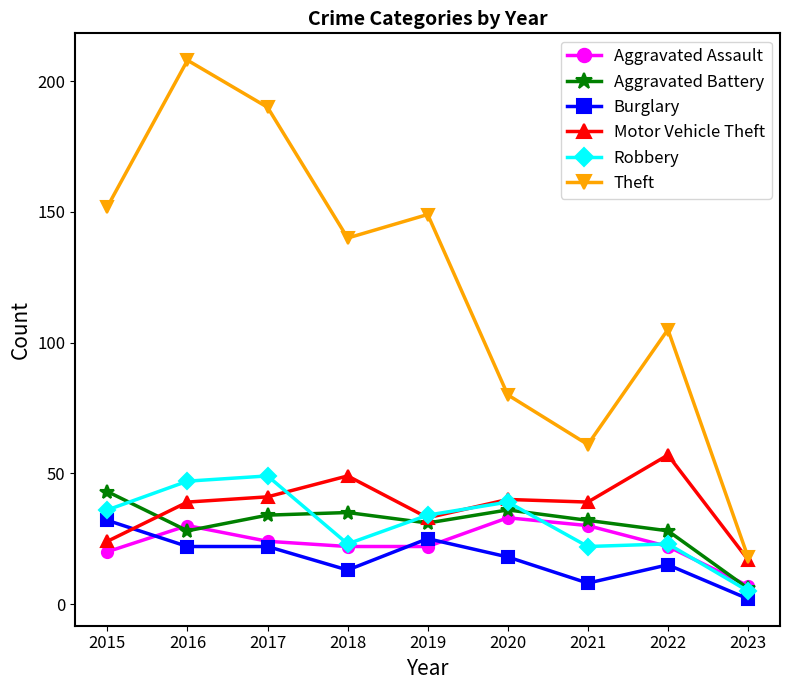

True or false: Burglary has a value of 8 at 2021.

True